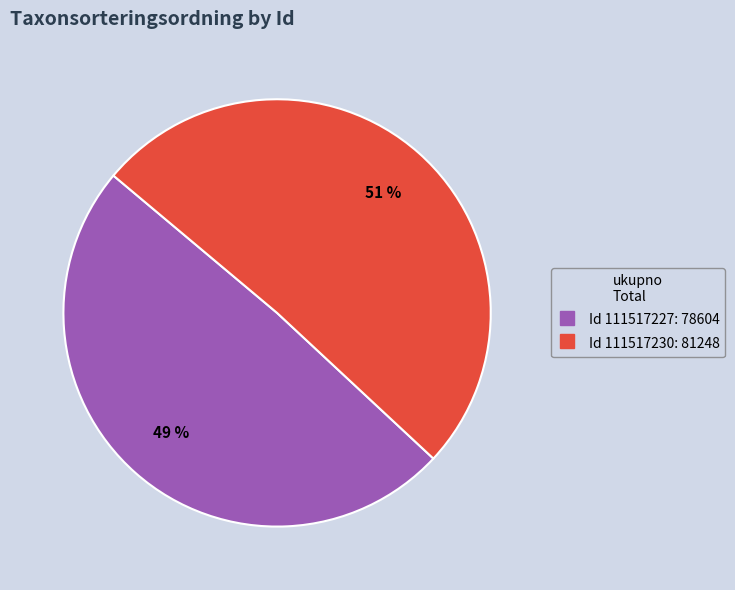

To the nearest percent, what is the difference between the largest and smallest slice percentages?

2%